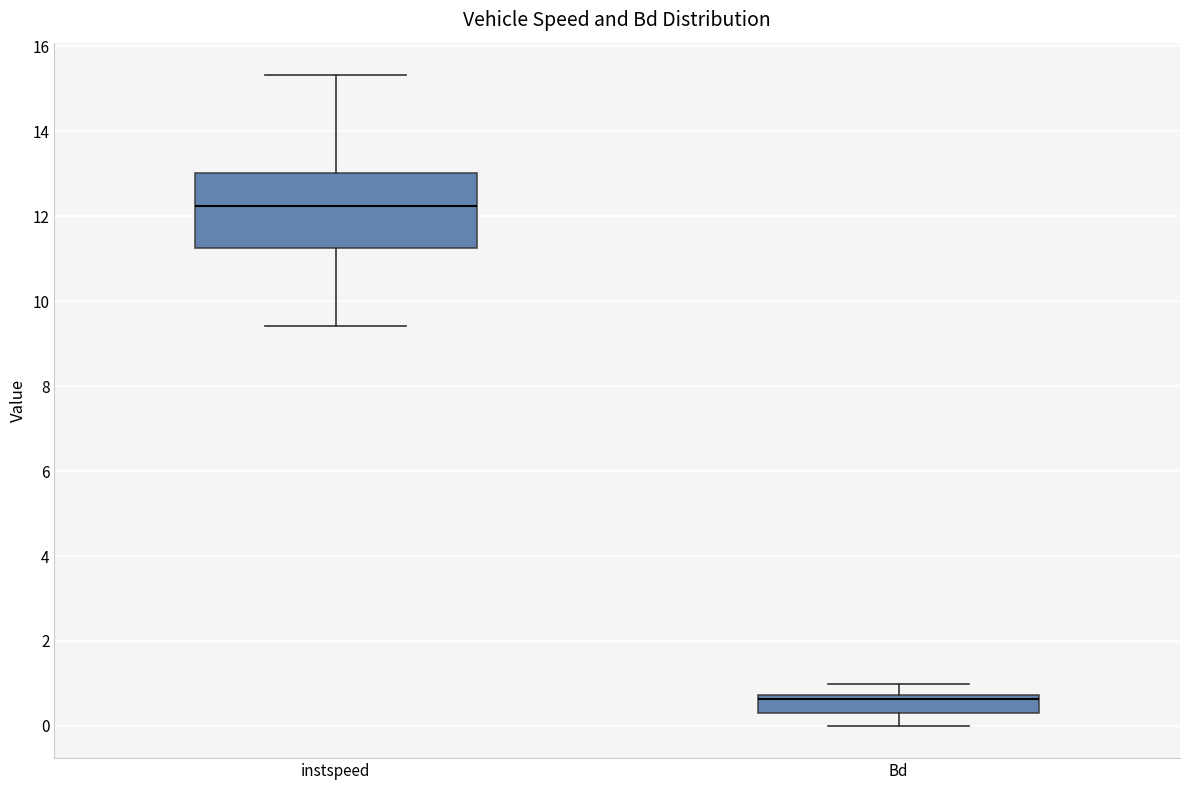

Which box has the lowest median line?

Bd